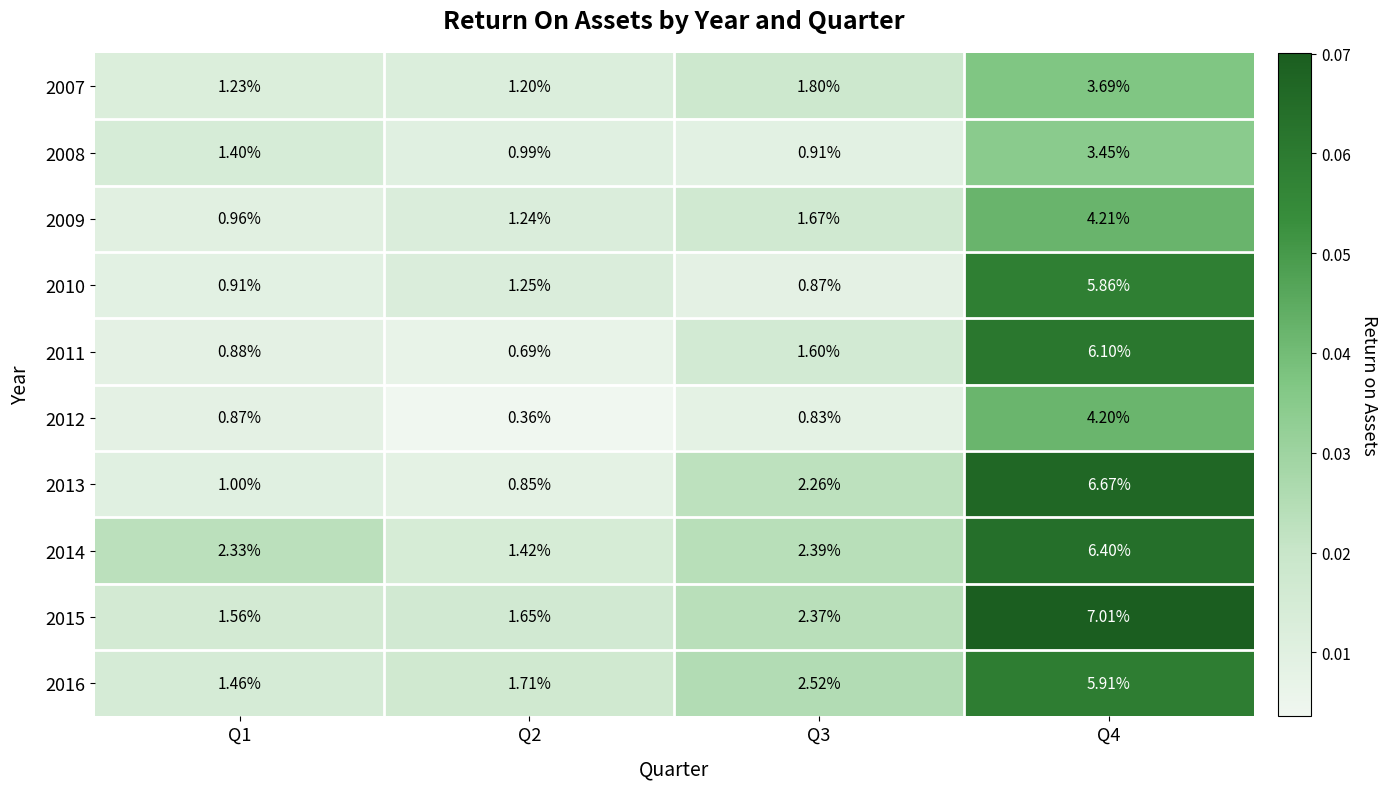

Between Q2 and Q3, which is larger?

Q3